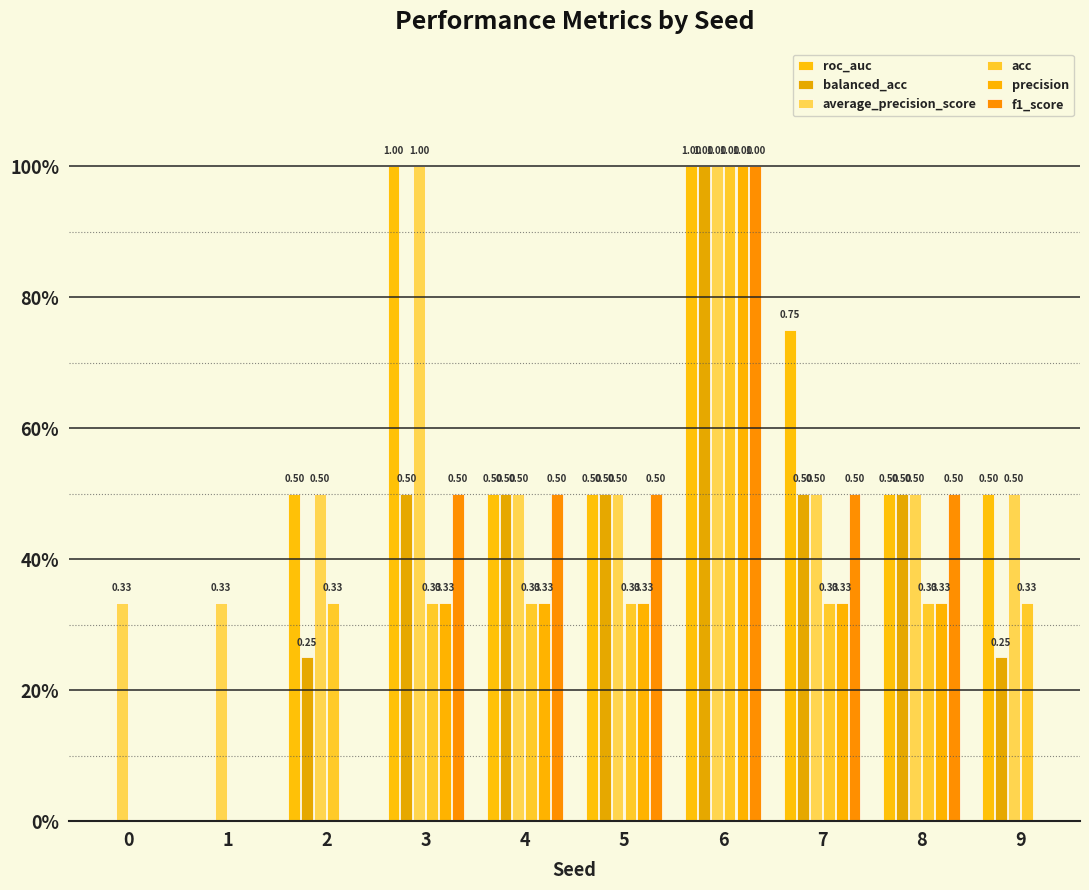

Does the chart contain any negative values?

No